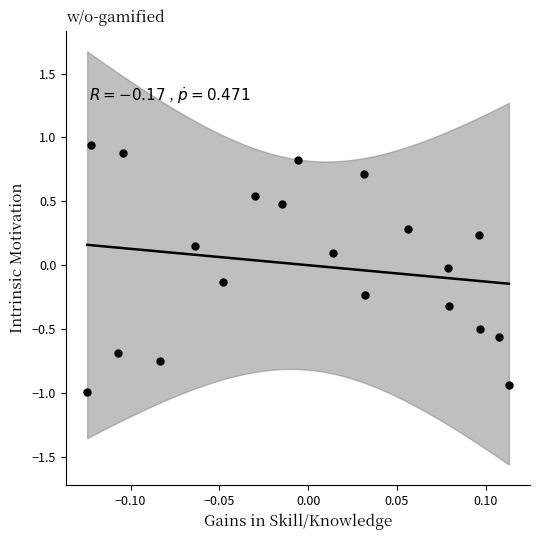

What is the range of Y values (max minus min)?

1.9